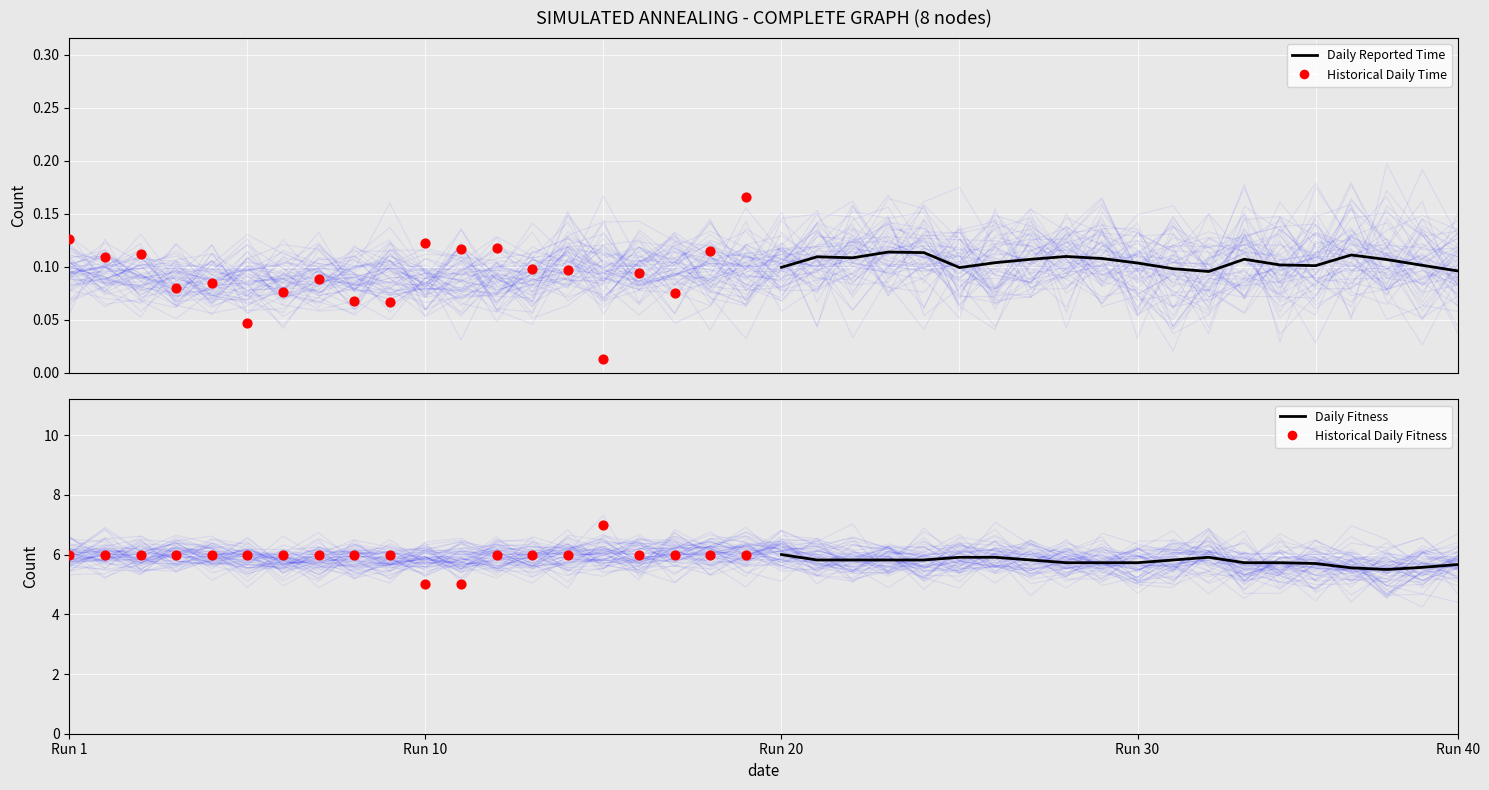

Which series contains the lowest Y value?

Historical Daily Time